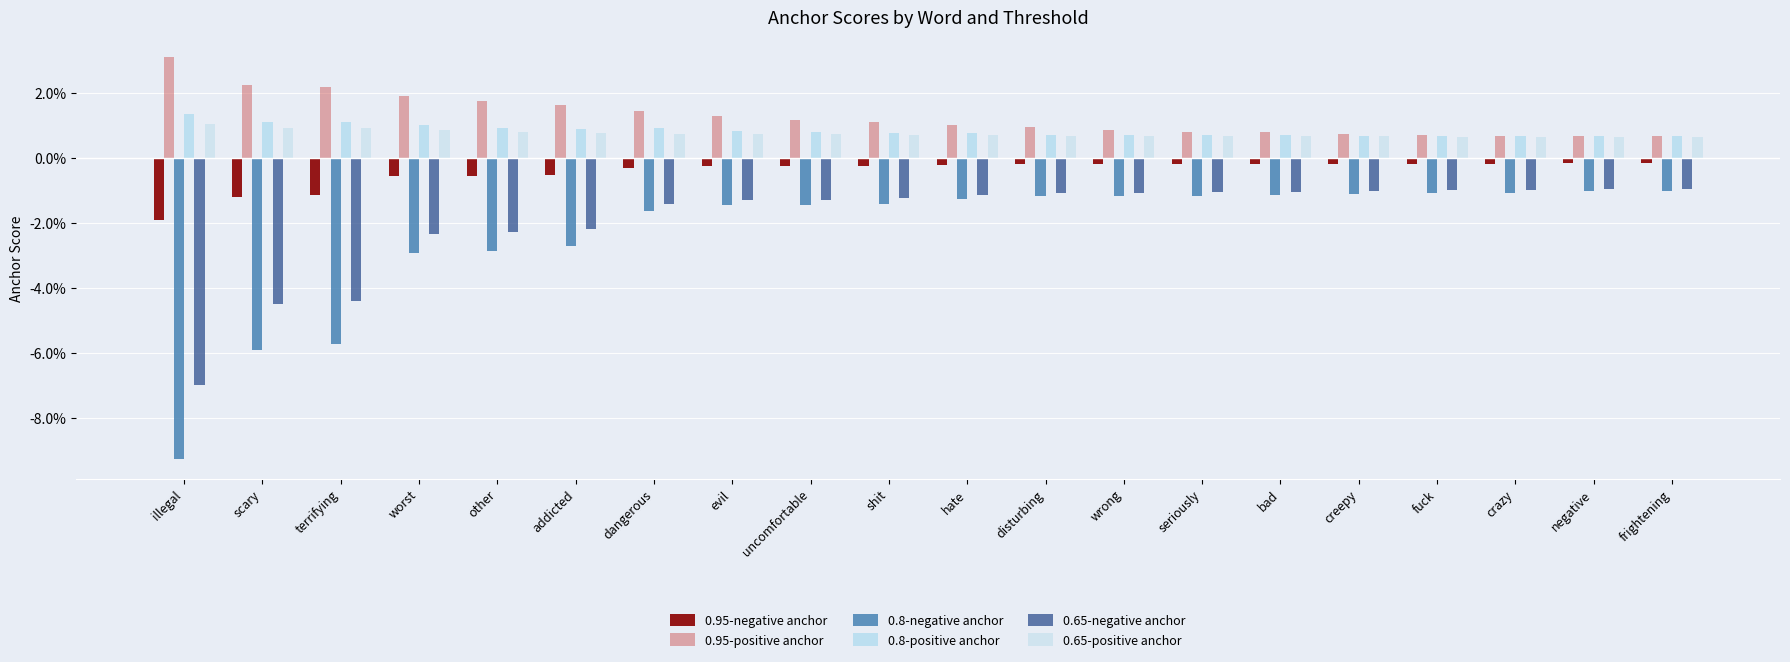

Are the bars horizontal?

No